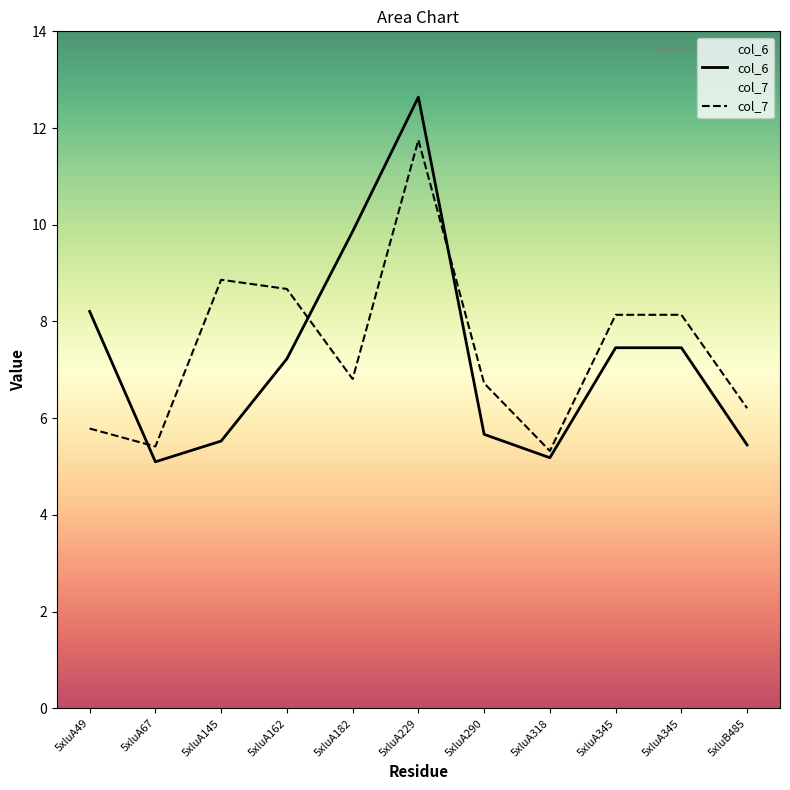

The col_7 series shows 8.1 at 5xluA345. True or false?

True